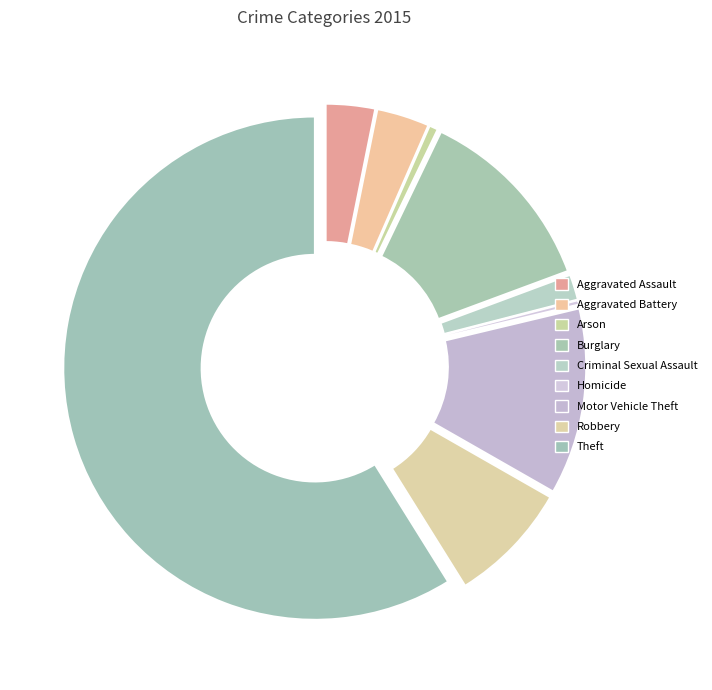

Which category accounts for the majority?

Theft